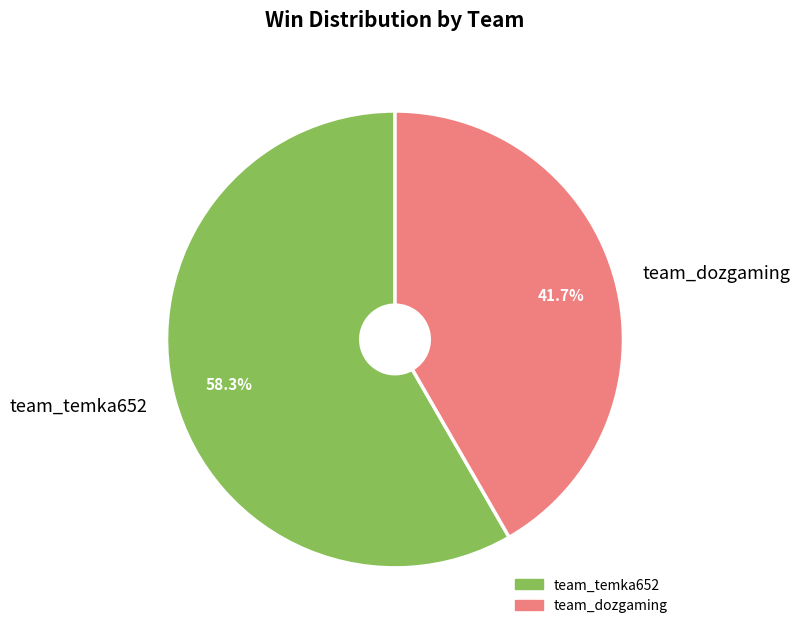

To the nearest percent, what is the difference between the team_dozgaming and team_temka652 slice percentages?

17%